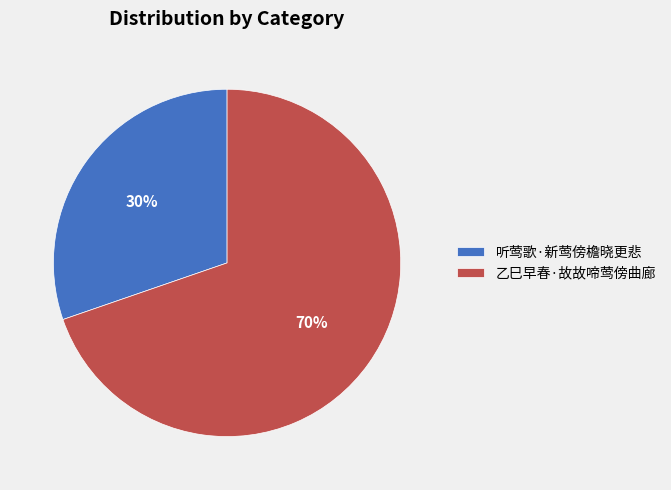

How many segments does this pie chart have?

2